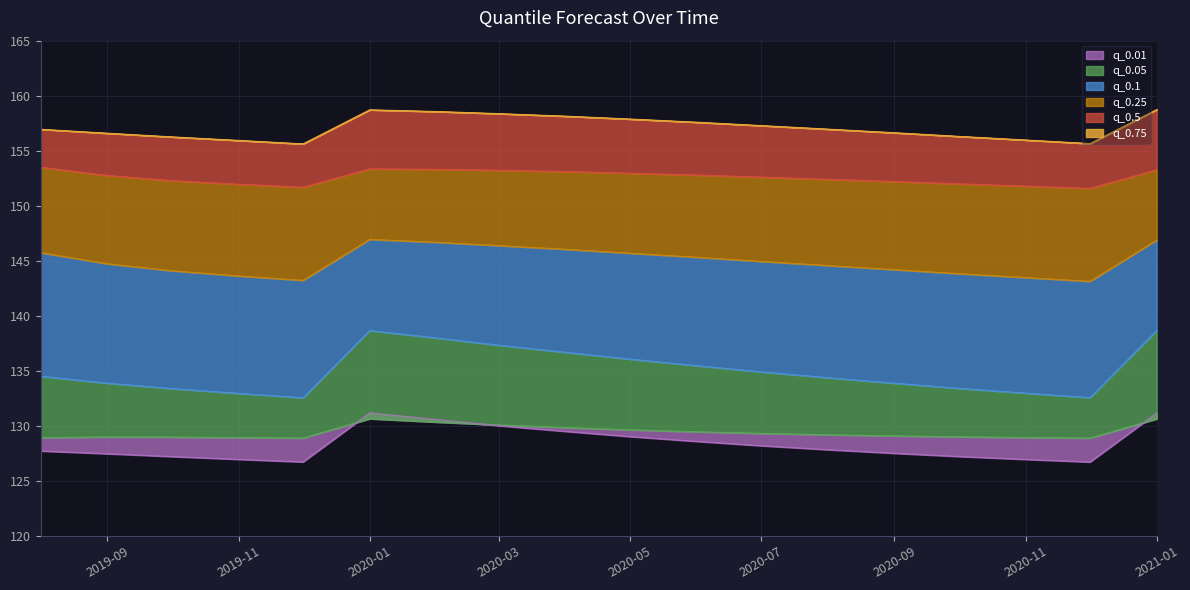

At which category is the sum across all series the highest?

2020-01